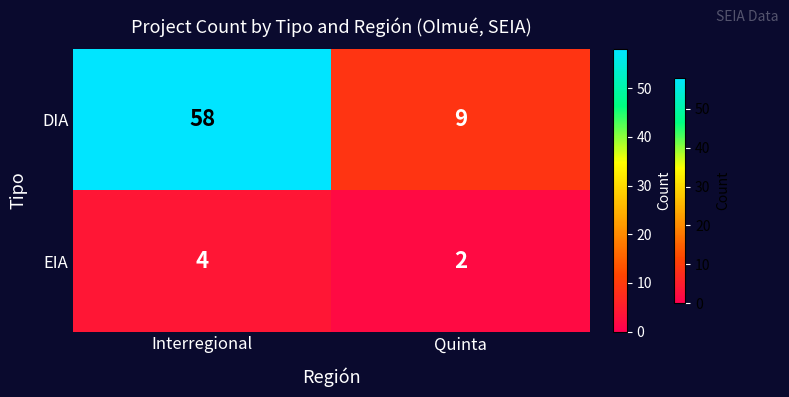

Count the number of data series in this chart.

2